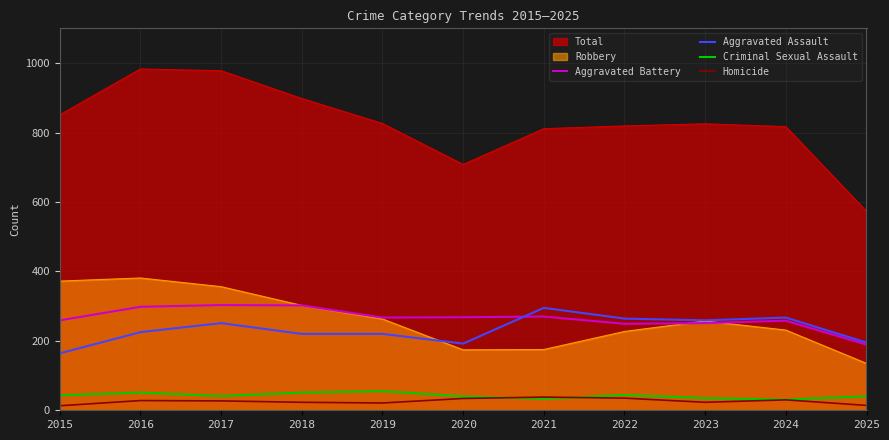

What is the minimum value for Aggravated Battery?

189